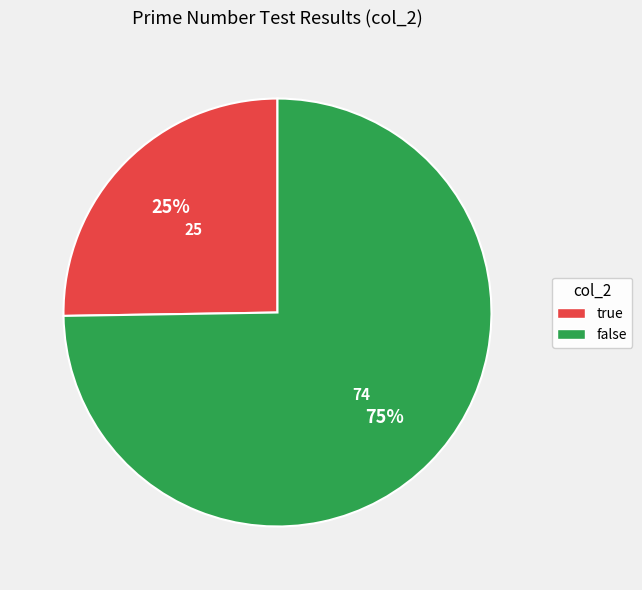

Rank the categories by value from lowest to highest.

true, false